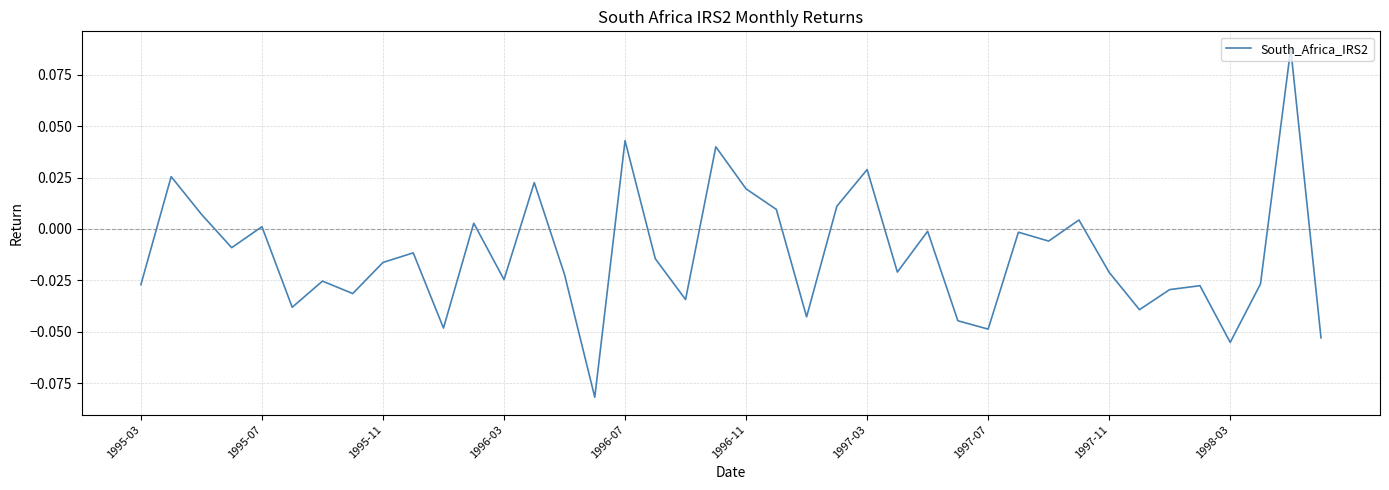

What is the difference between the maximum and minimum values?

0.2